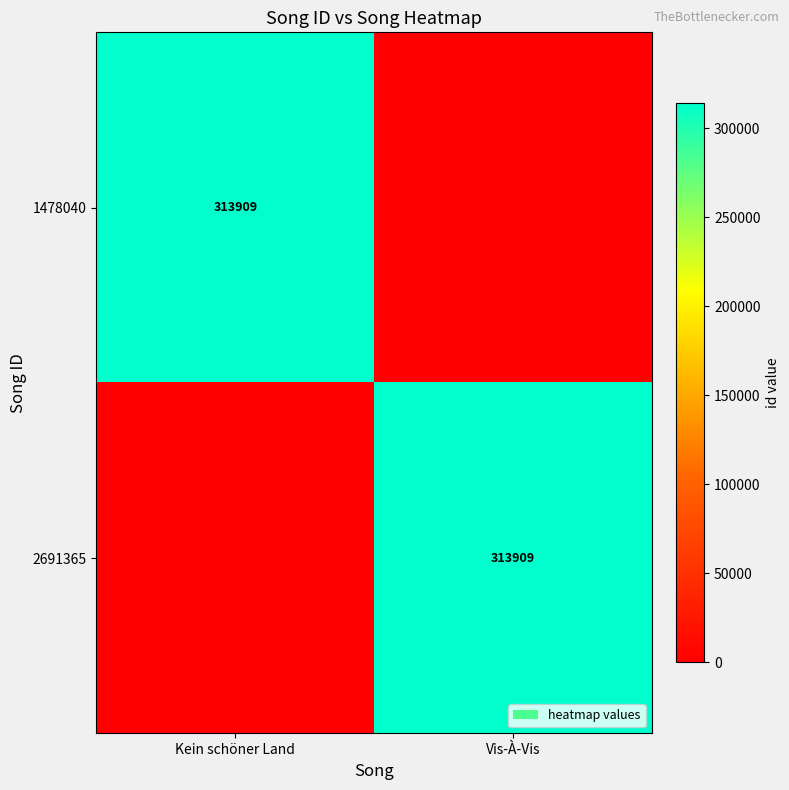

Is it true that 1478040 equals 313909 at Kein schöner Land?

True